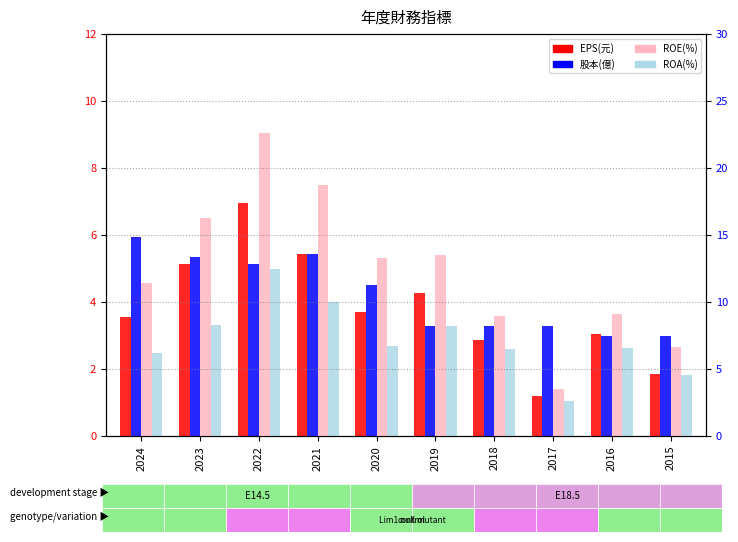

Is it true that EPS(元) equals 5.1 at 2023?

True